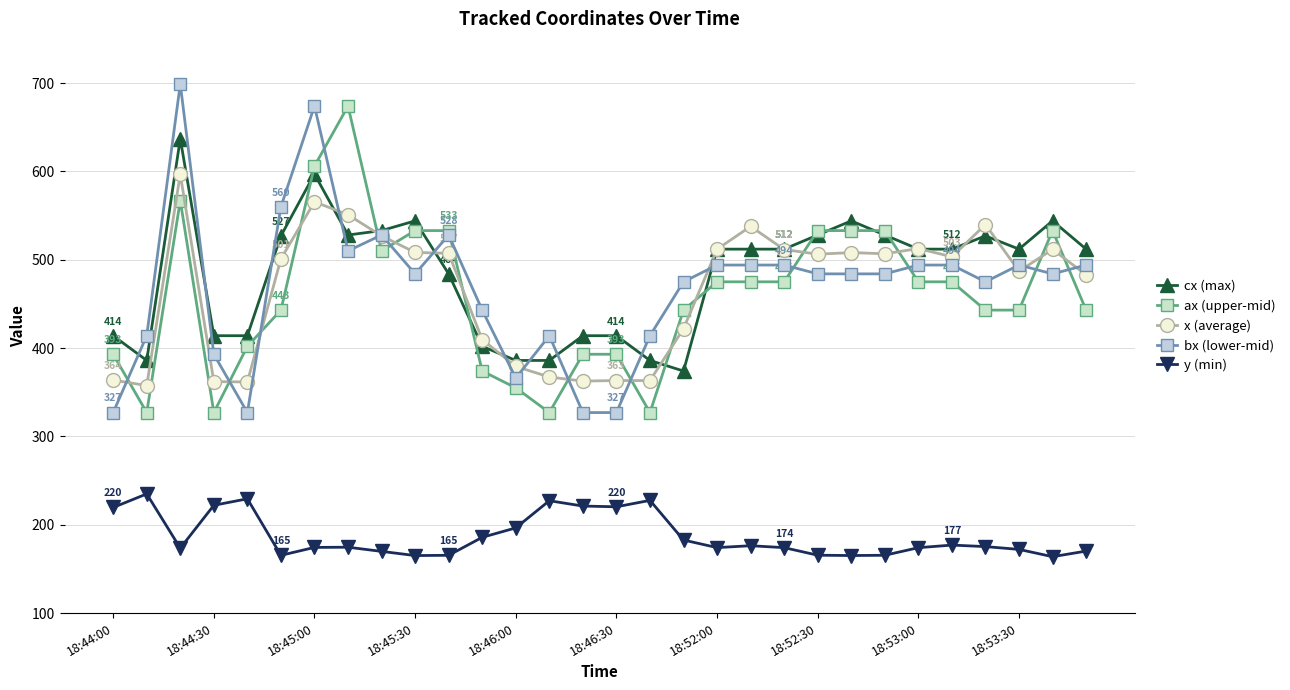

True or false: y (min) and cx (max) intersect in this chart.

False